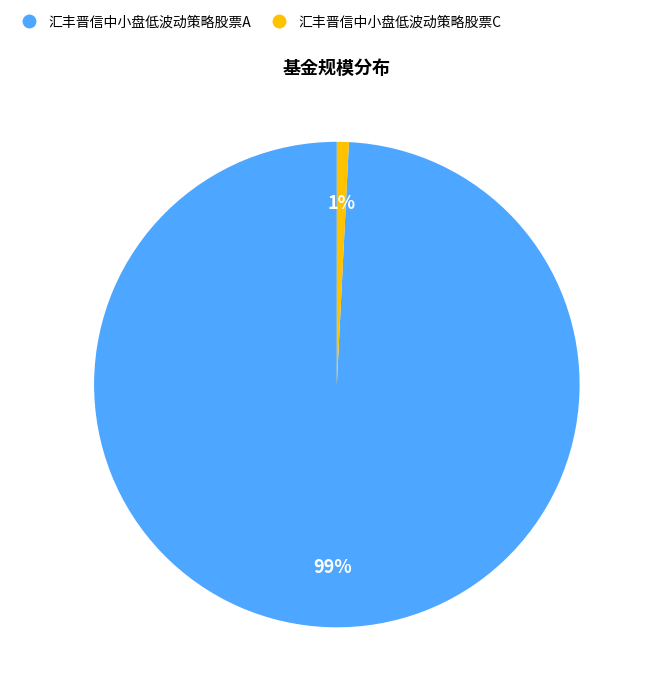

Combined, do 汇丰晋信中小盘低波动策略股票C and 汇丰晋信中小盘低波动策略股票A account for over 50%?

Yes